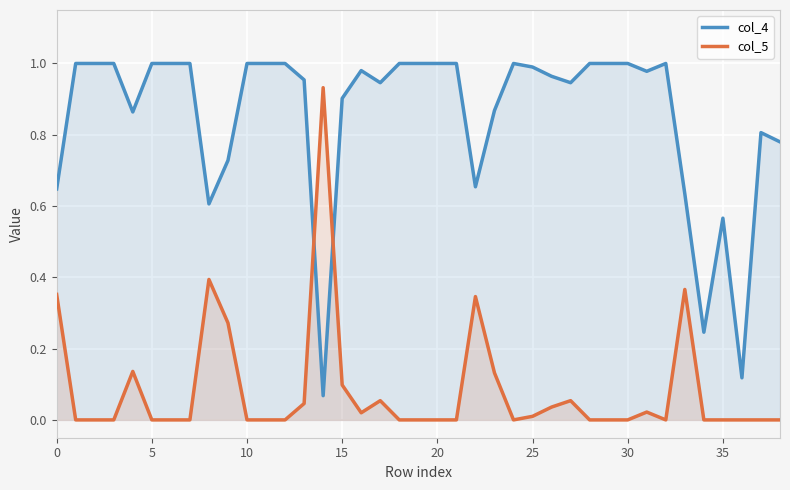

What is the highest value of the col_4 series?

1.0